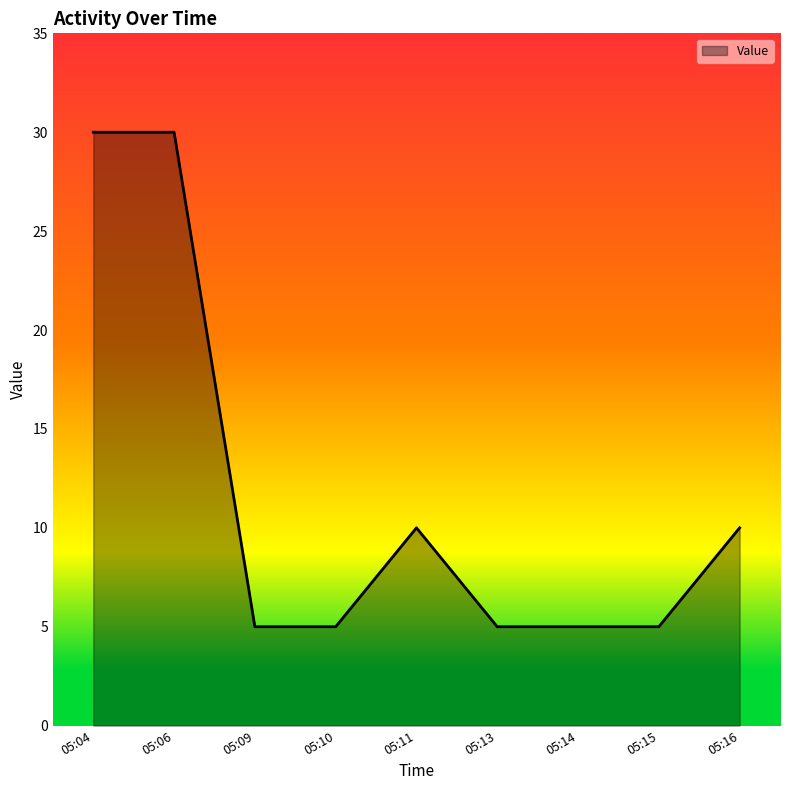

What is the greatest value displayed?

30